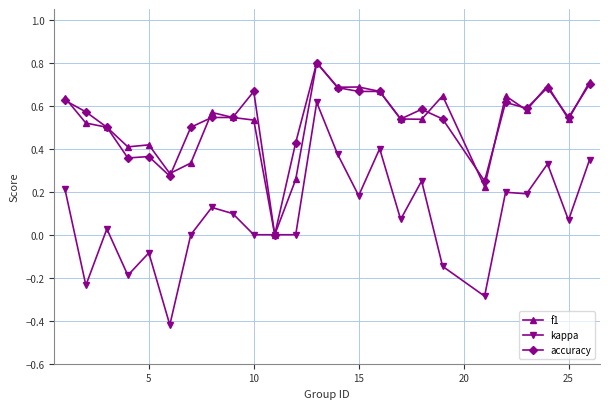

Which series has the widest spread of values?

kappa